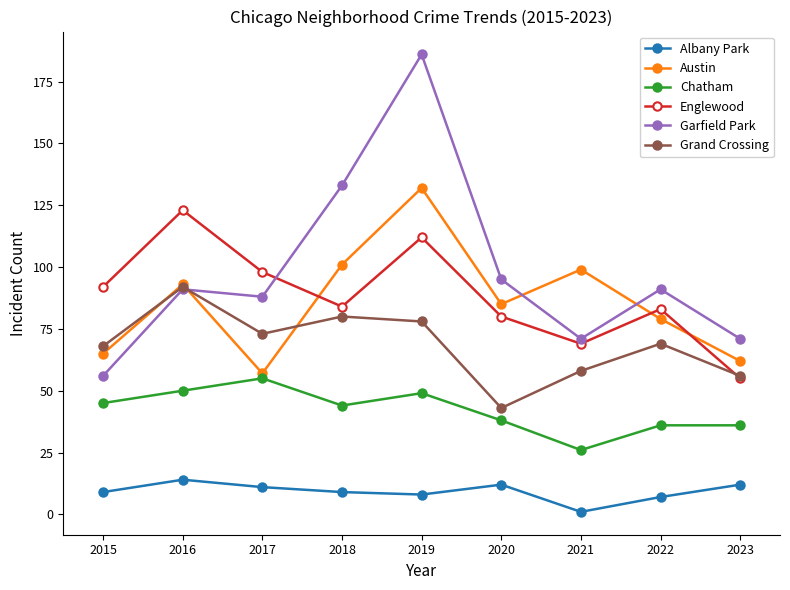

List the series in order of their peak value, lowest first.

Albany Park, Chatham, Grand Crossing, Englewood, Austin, Garfield Park